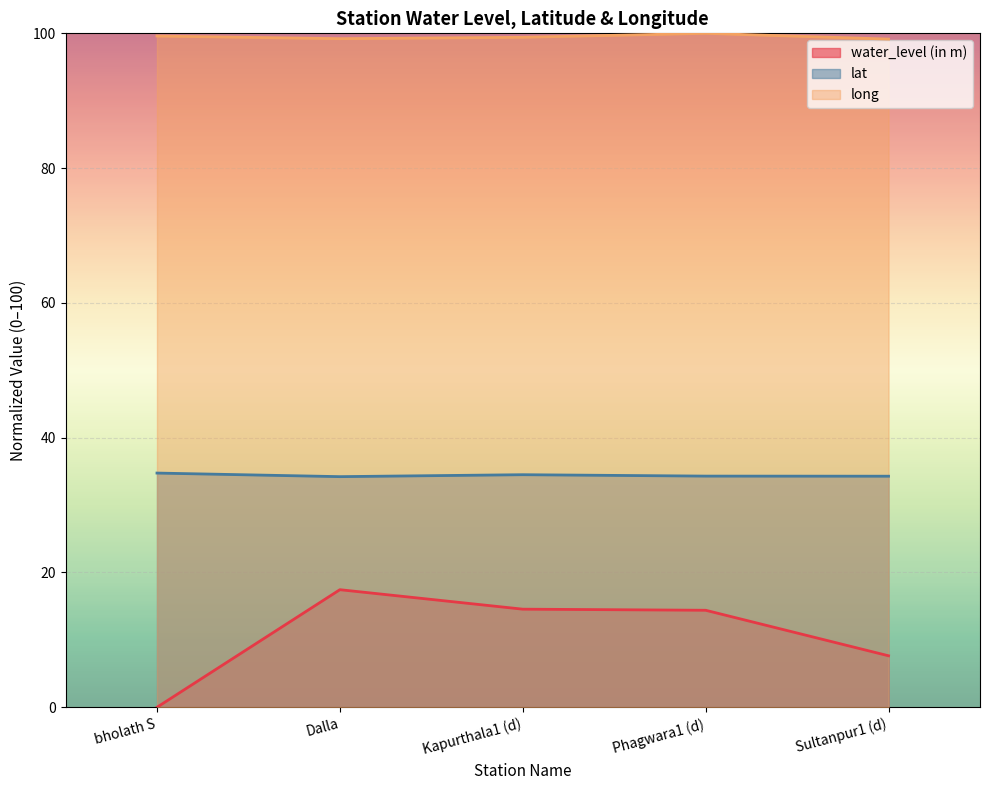

What is the difference between the maximum and second lowest values in the lat series?

0.5